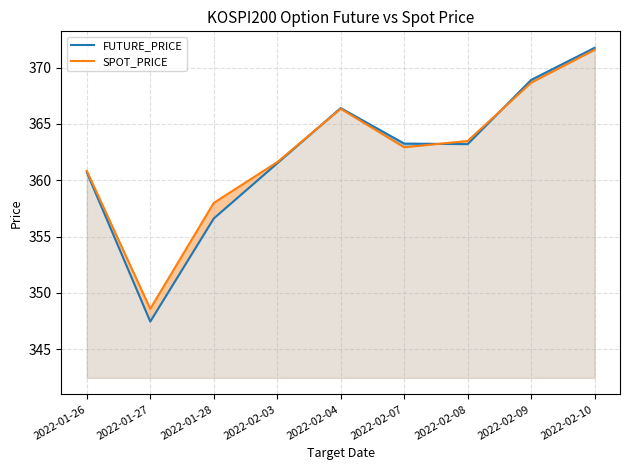

At which category does the chart reach its peak across all series?

2022-02-10